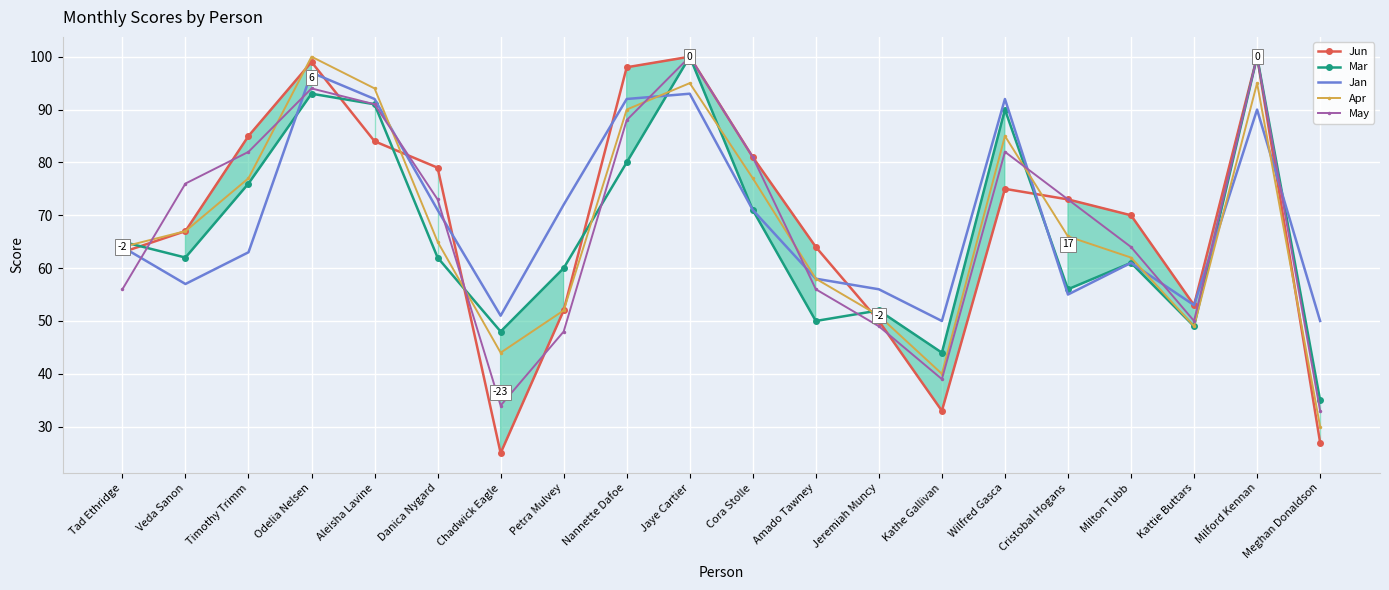

Reading left to right, what are all the values shown in this chart?

Jun: 63	67	85	99	84	79	25	52	98	100	81	64	50	33	75	73	70	53	100	27
Mar: 65	62	76	93	91	62	48	60	80	100	71	50	52	44	90	56	61	49	100	35
Jan: 64	57	63	97	92	71	51	72	92	93	71	58	56	50	92	55	61	53	90	50
Apr: 64	67	77	100	94	65	44	52	90	95	77	58	51	40	85	66	62	49	95	30
May: 56	76	82	94	91	73	34	48	88	100	81	56	49	39	82	73	64	50	100	33